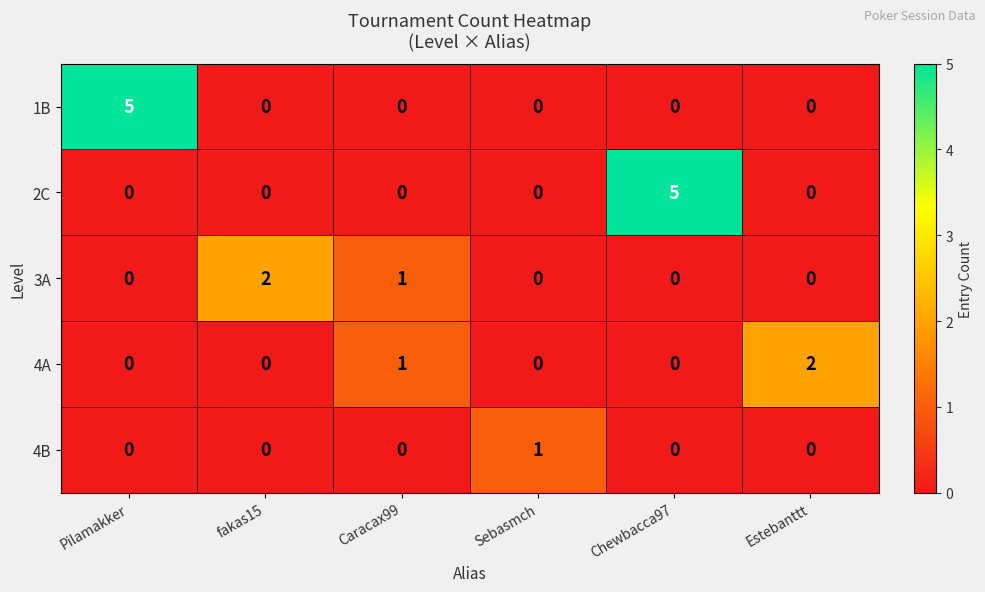

Reading left to right, transcribe all the data shown in this chart.

1B: 5	0	0	0	0	0
2C: 0	0	0	0	5	0
3A: 0	2	1	0	0	0
4A: 0	0	1	0	0	2
4B: 0	0	0	1	0	0